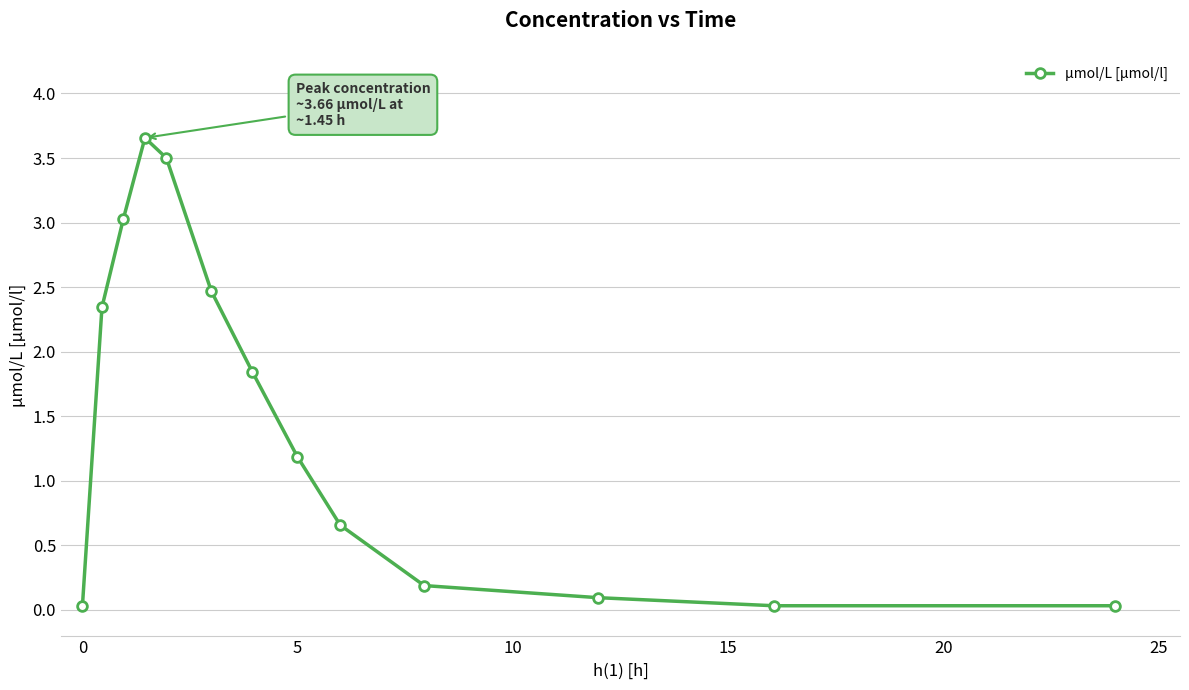

True or false: there are more than 2 points higher than both neighbors.

False